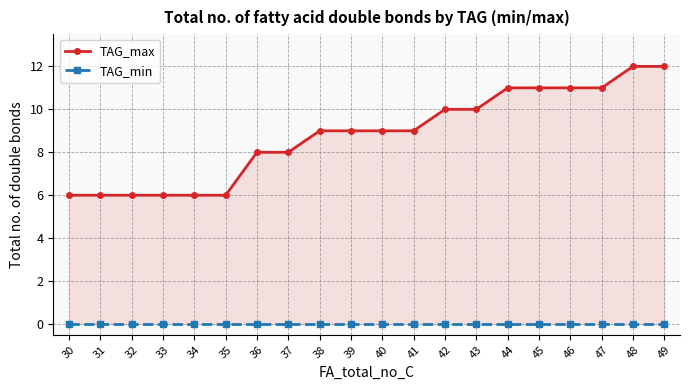

Reading right to left, list all the values displayed in this chart.

TAG_max: 49=12	48=12	47=11	46=11	45=11	44=11	43=10	42=10	41=9	40=9	39=9	38=9	37=8	36=8	35=6	34=6	33=6	32=6	31=6	30=6
TAG_min: 49=0	48=0	47=0	46=0	45=0	44=0	43=0	42=0	41=0	40=0	39=0	38=0	37=0	36=0	35=0	34=0	33=0	32=0	31=0	30=0